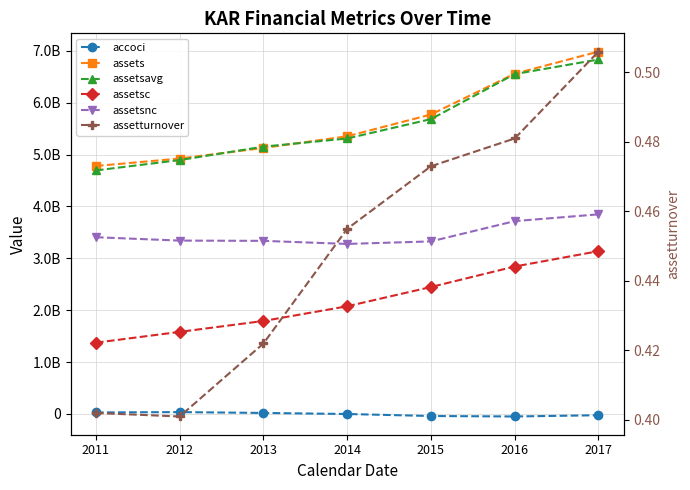

True or false: assetsc and assetsnc intersect in this chart.

False